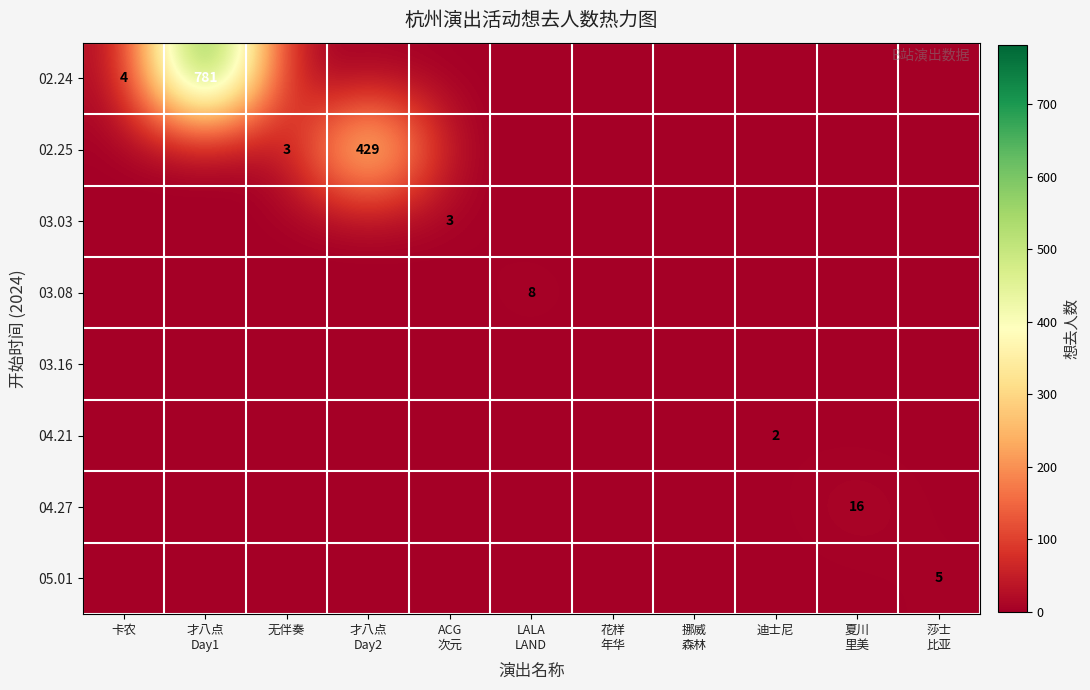

What is the sum of all 05.01 values?

5